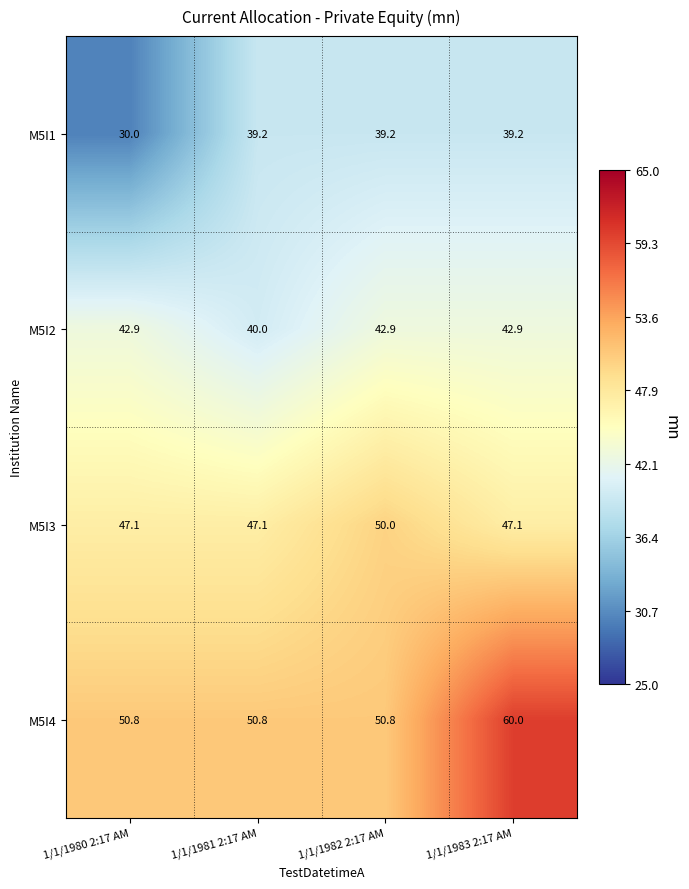

Is it true that M5I2 equals 52.6 at 1/1/1981 2:17 AM?

False